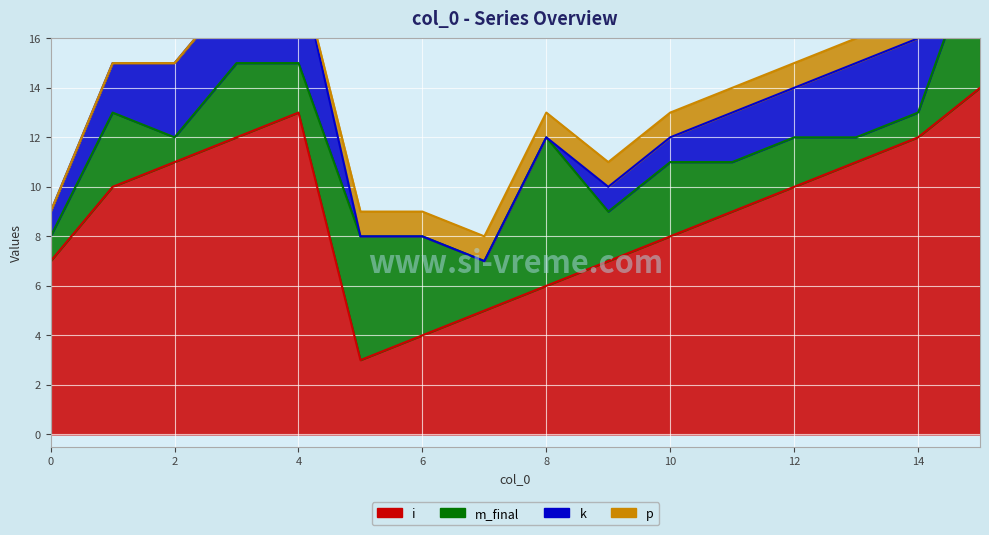

What is the difference between the i values at 7 and 1?

5